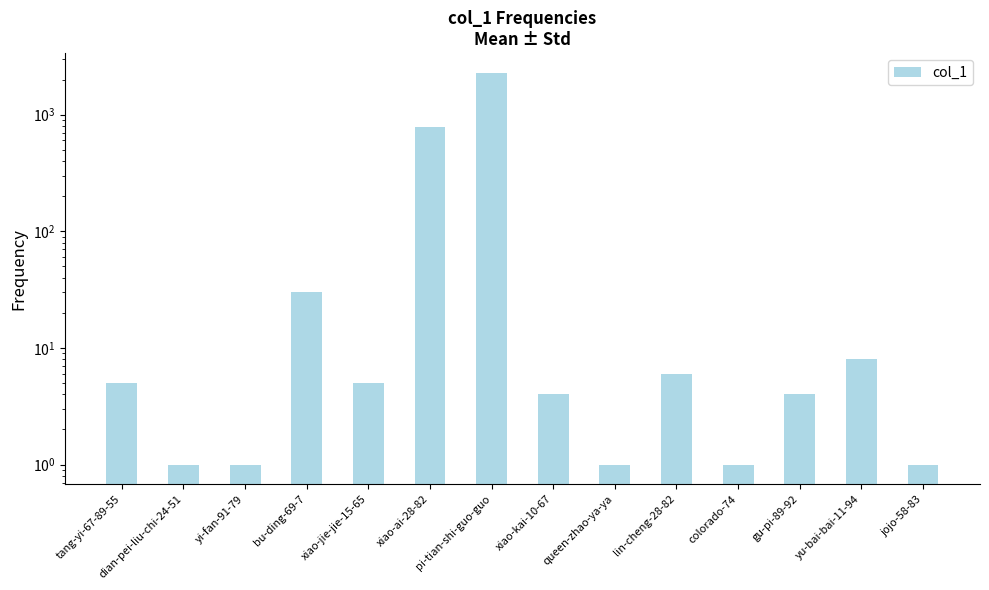

List the labels in order of value, largest first.

pi-tian-shi-guo-guo, xiao-ai-28-82, bu-ding-69-7, yu-bai-bai-11-94, lin-cheng-28-82, tang-yi-67-89-55, xiao-jie-jie-15-65, xiao-kai-10-67, gu-pi-89-92, dian-pei-liu-chi-24-51, yi-fan-91-79, queen-zhao-ya-ya, colorado-74, jojo-58-83